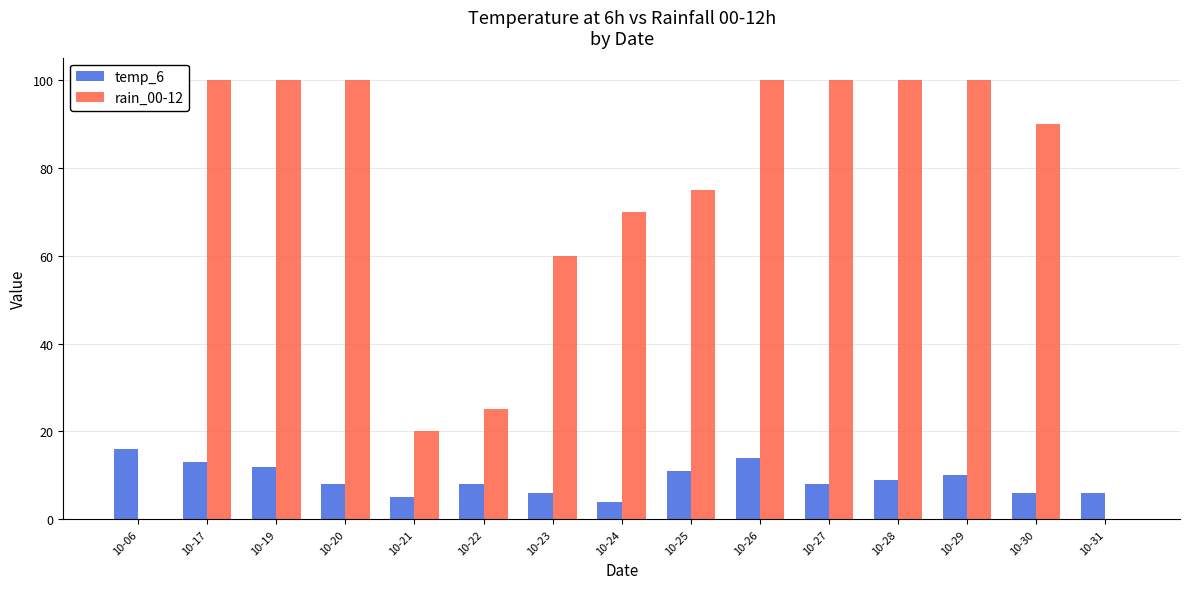

What is the maximum value shown in the chart?

100